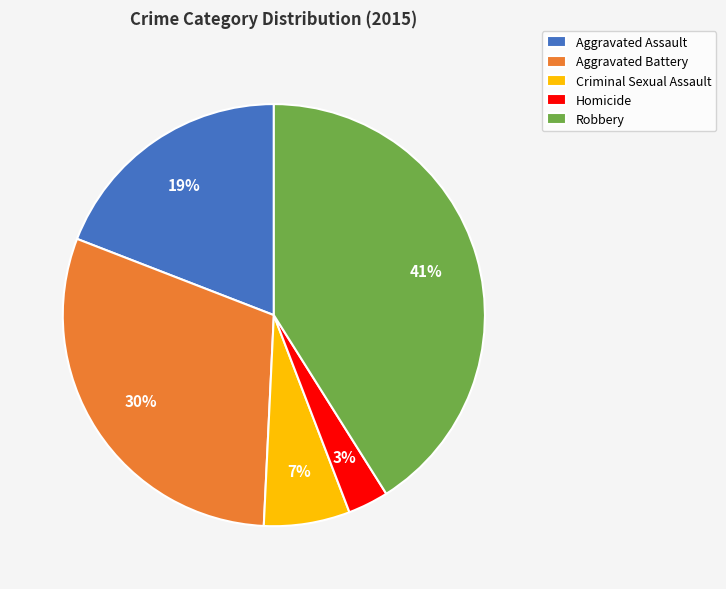

To the nearest percent, what is the difference between the largest and smallest slice percentages?

38%